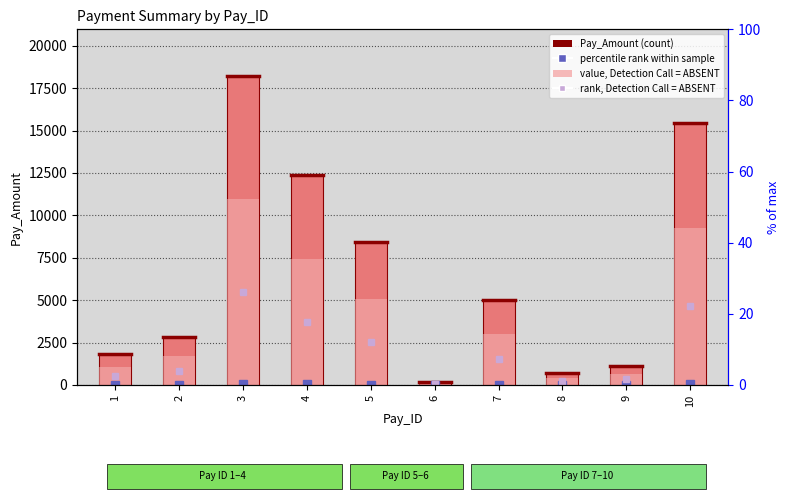

How many bars are there in total?

20